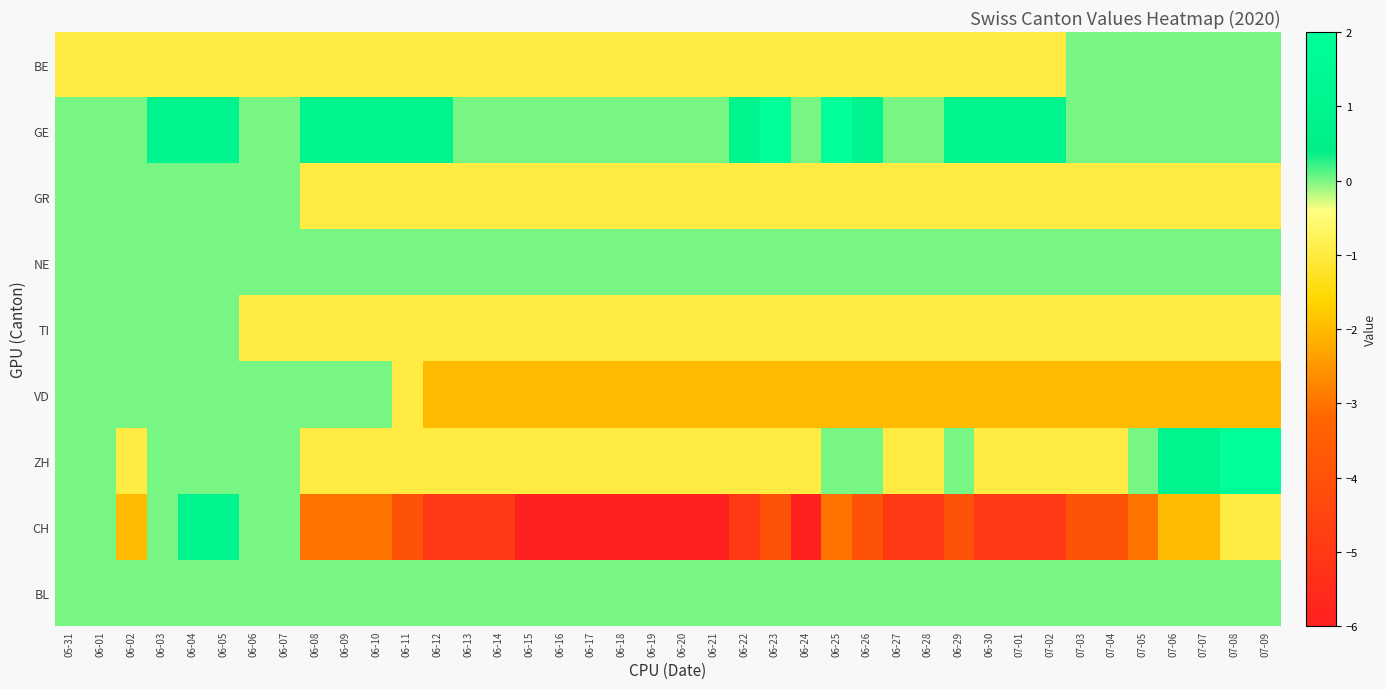

Between 06-05 and 06-16, which series saw the biggest shift?

CH